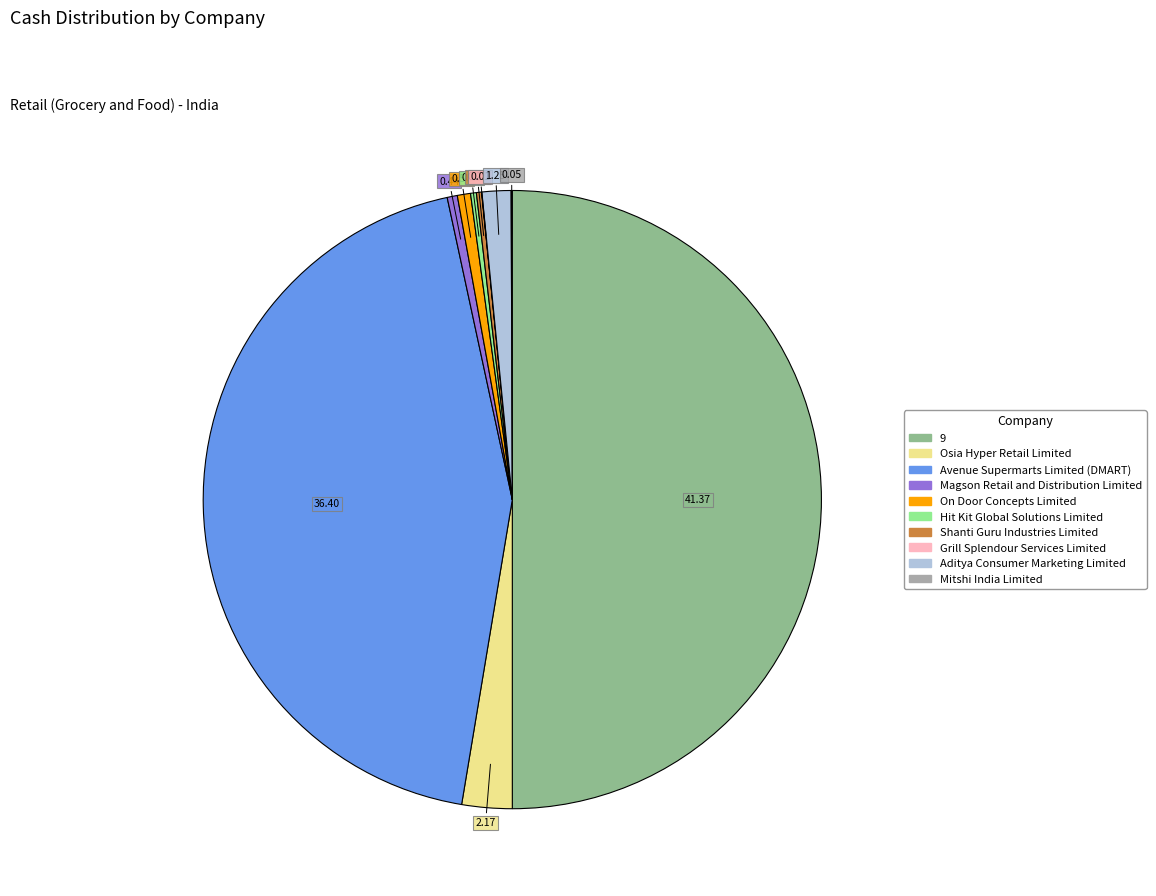

Does Osia Hyper Retail Limited represent more than half of the total?

No